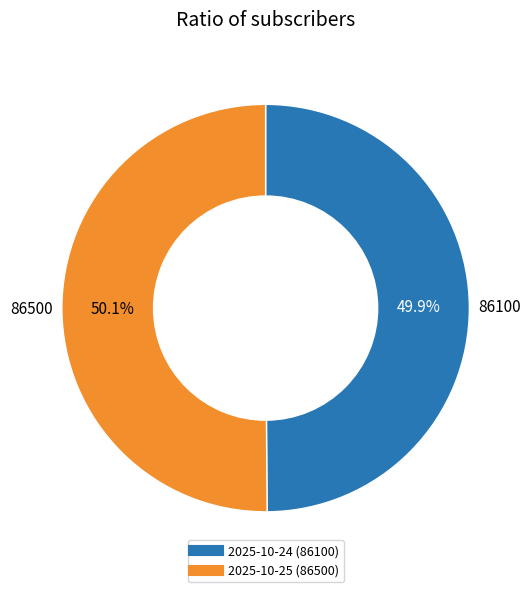

Does any single category account for the majority?

Yes